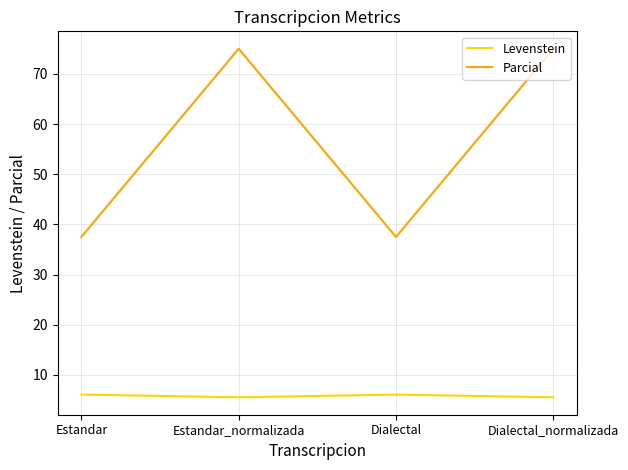

Which series has the widest spread of values?

Parcial